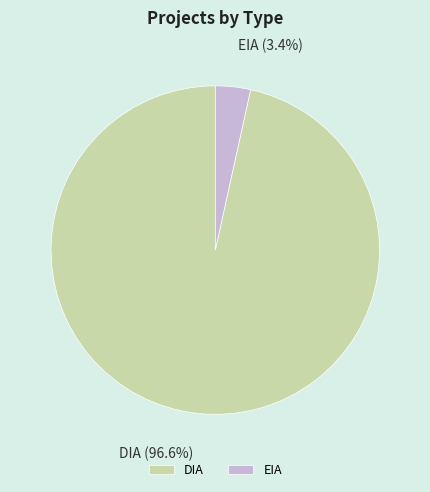

True or false: EIA accounts for 12% of the total.

False